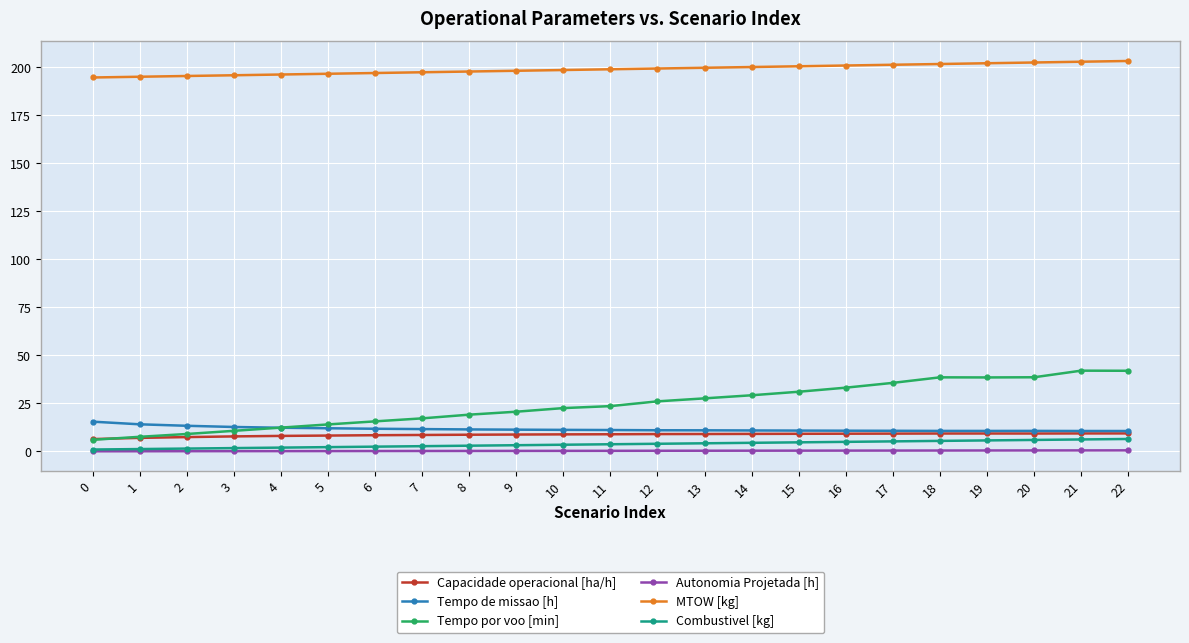

At how many categories does at least one series exceed 53?

23